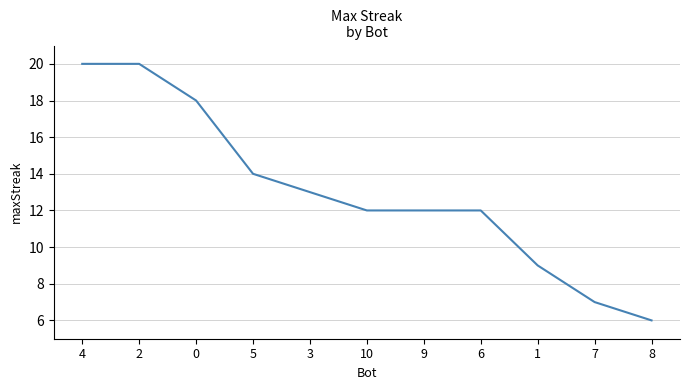

Is this an area chart (filled region under the line)?

No